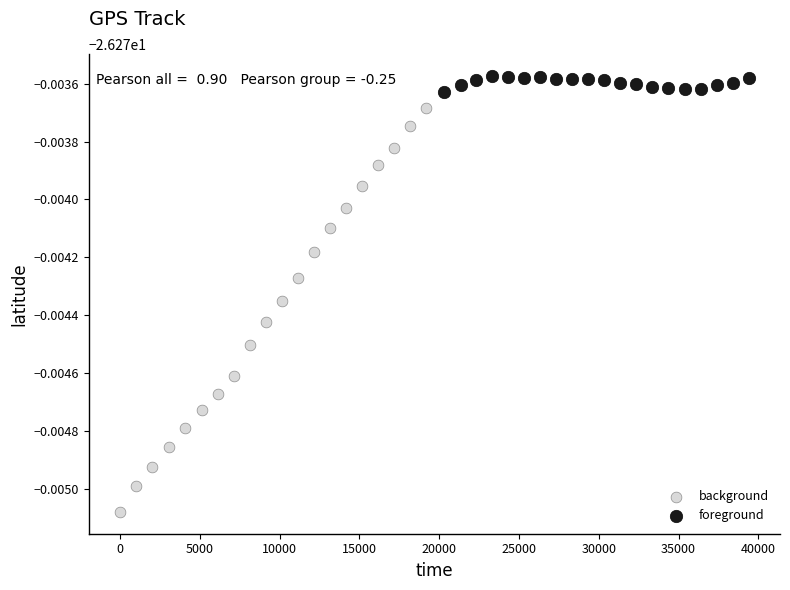

Which series reaches the maximum Y coordinate?

foreground